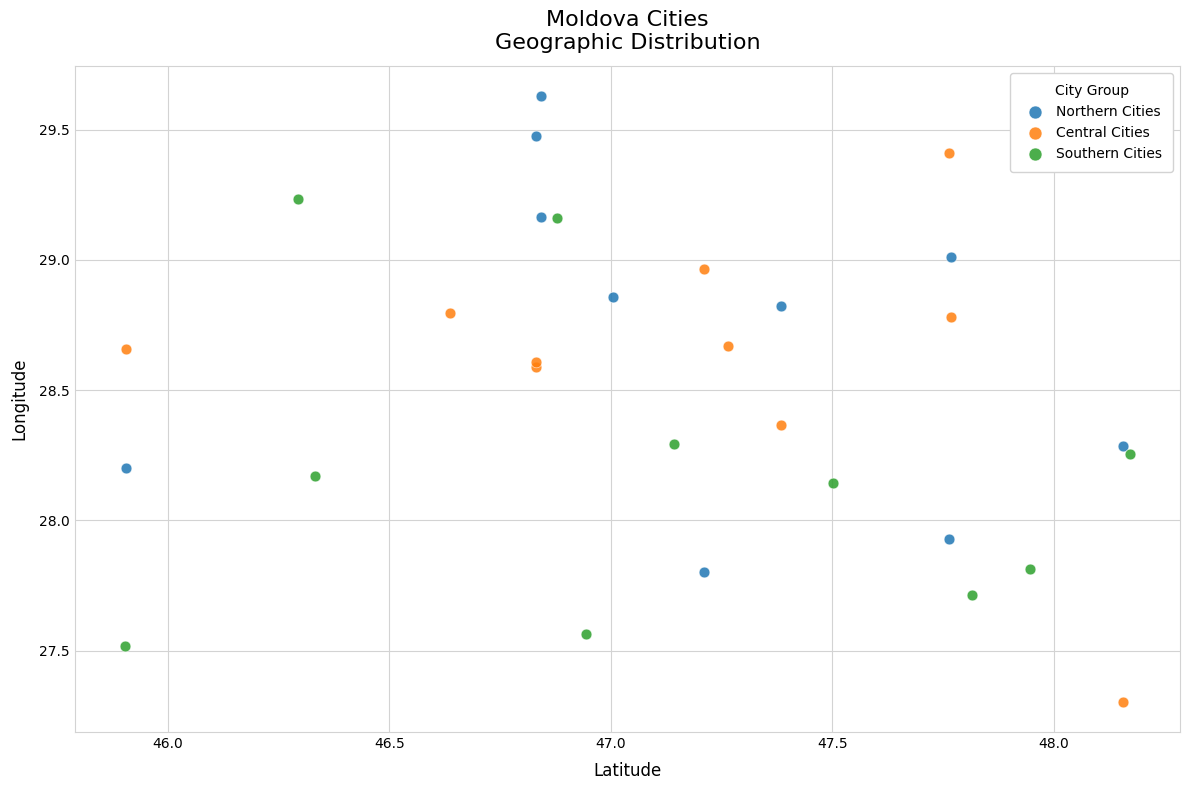

Which series contains the highest Y value?

Northern Cities